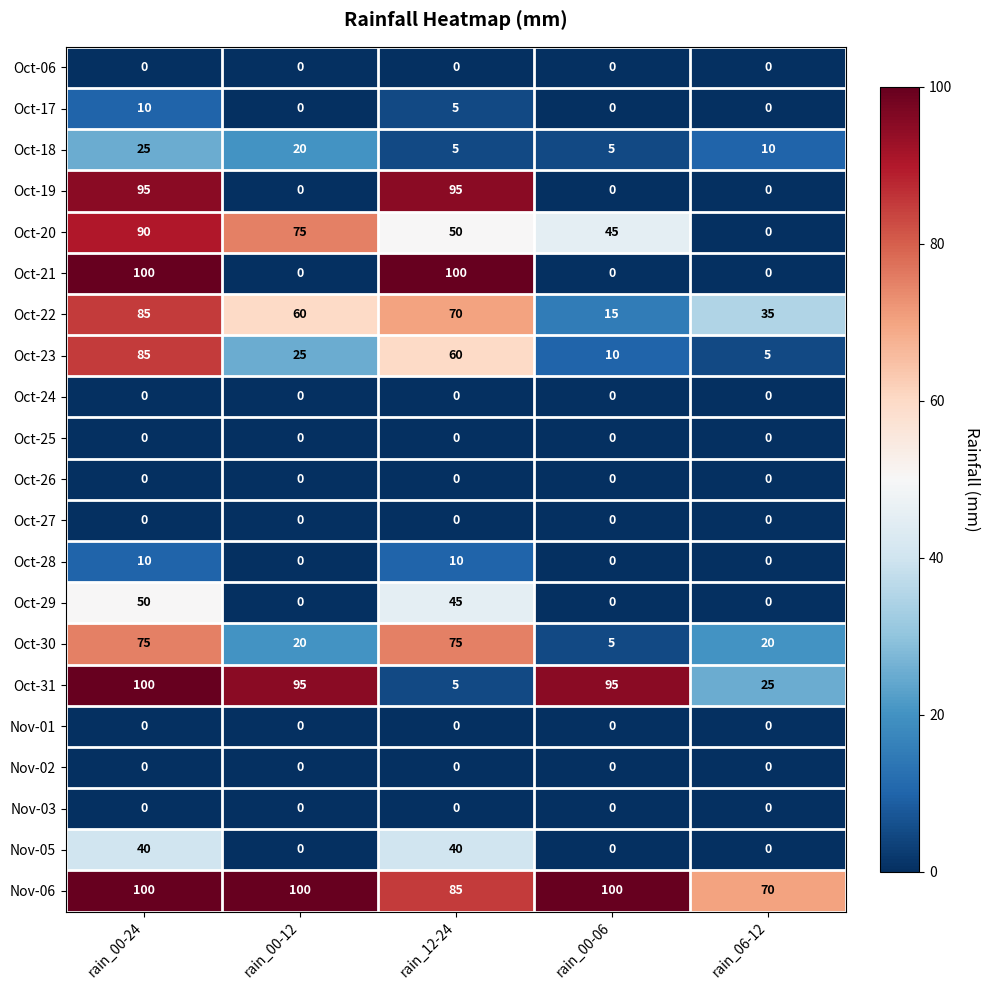

At which label does Oct-17 reach its peak?

rain_00-24